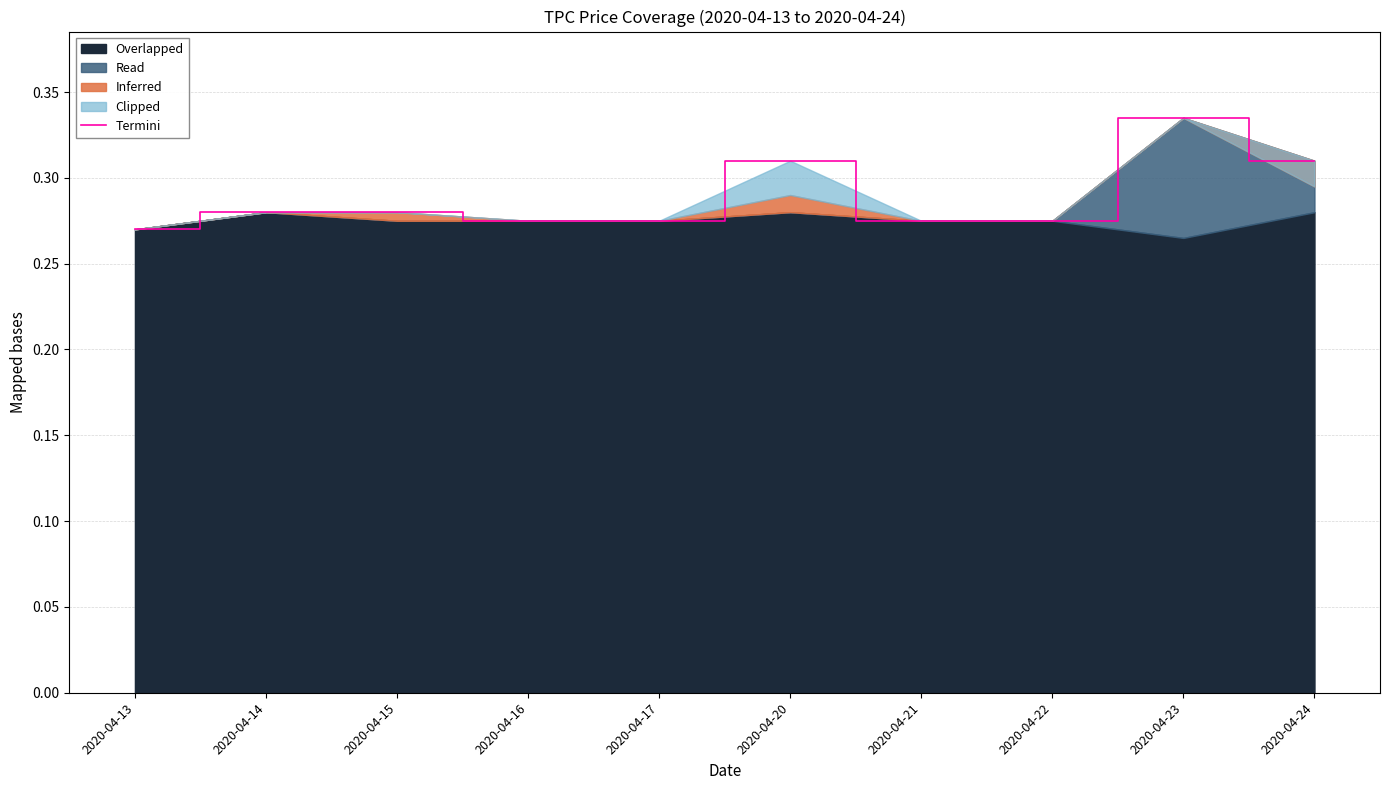

How many points are higher than both their immediate neighbors (excluding endpoints)?

2